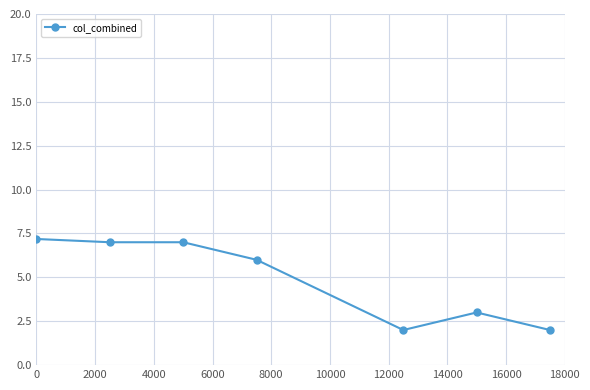

How many values are below 6?

3